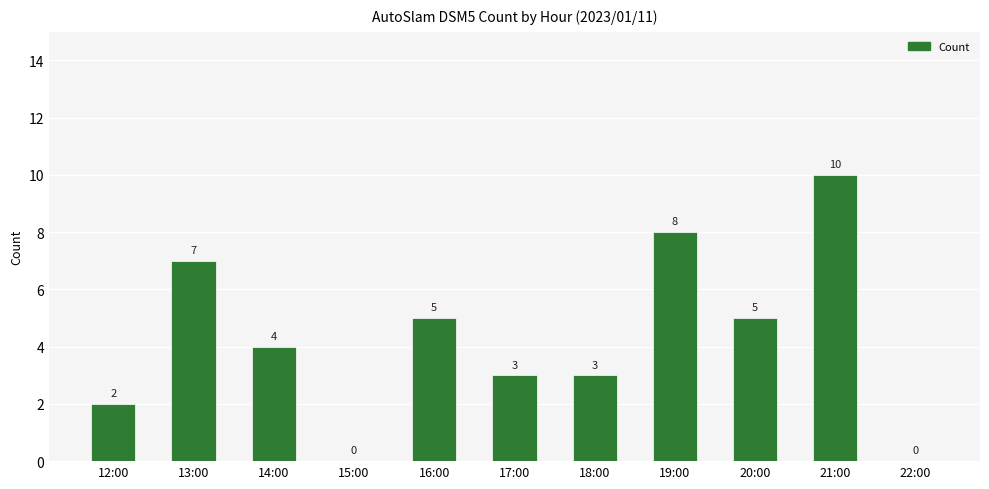

Reading left to right, extract all data points from this chart.

2	7	4	0	5	3	3	8	5	10	0